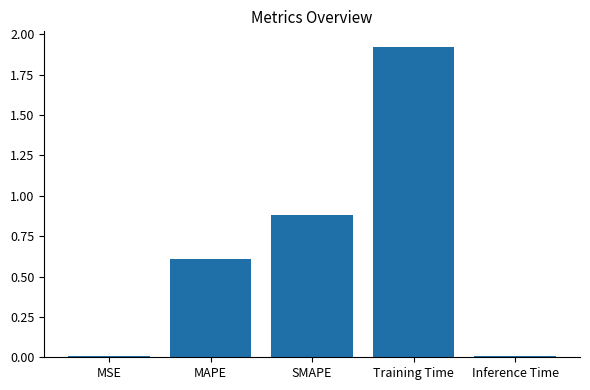

Count the number of categories in the chart.

5